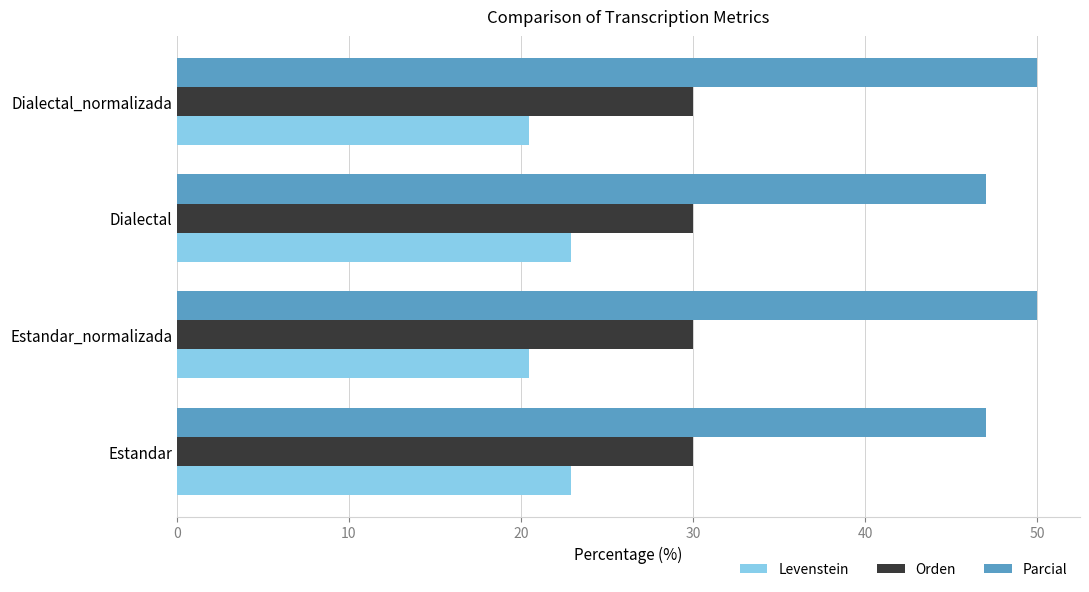

The Levenstein series shows 20.5 at Estandar_normalizada. True or false?

True